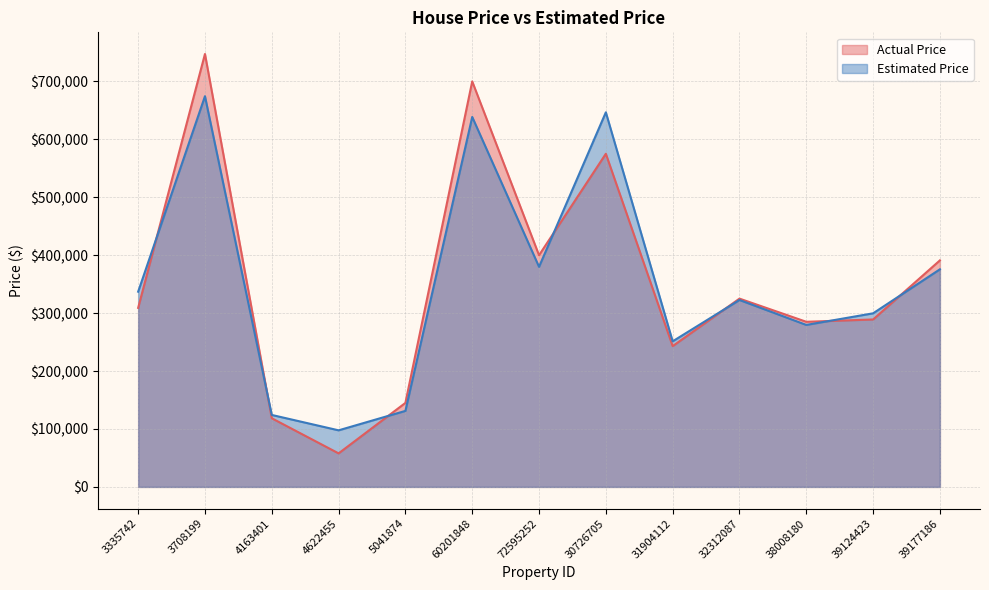

At which category does Actual Price reach its first local valley?

4622455